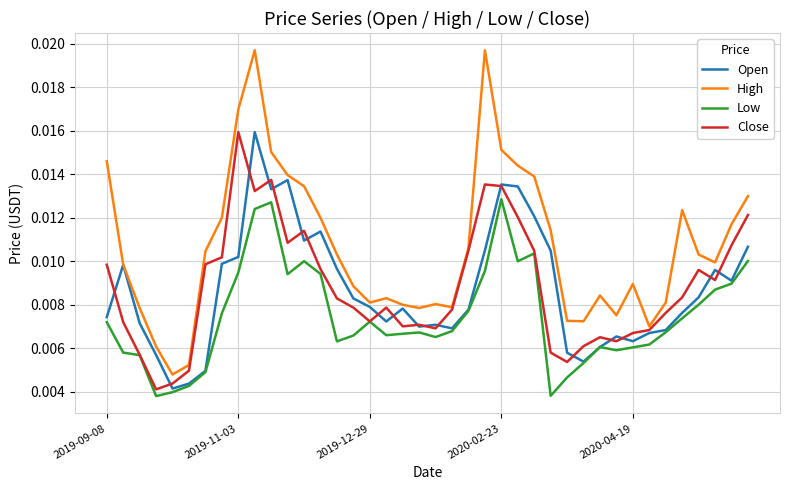

True or false: High and Low cross at least once.

False